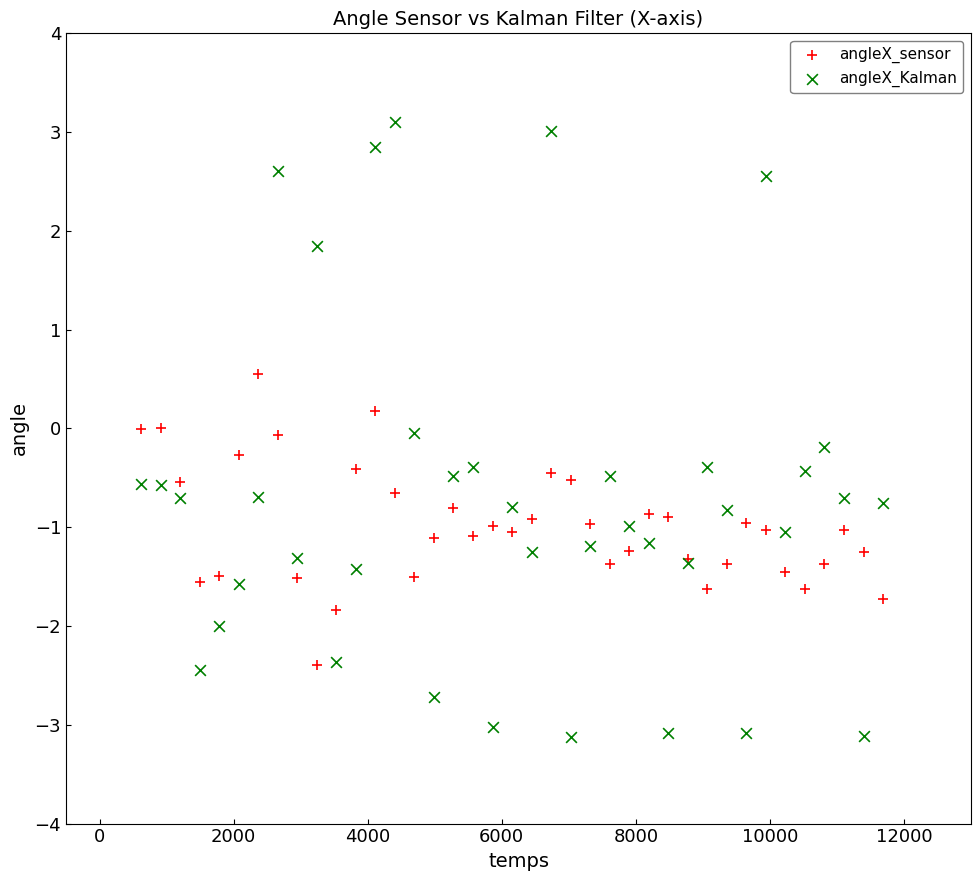

Which series has the widest spread of Y values?

angleX_Kalman